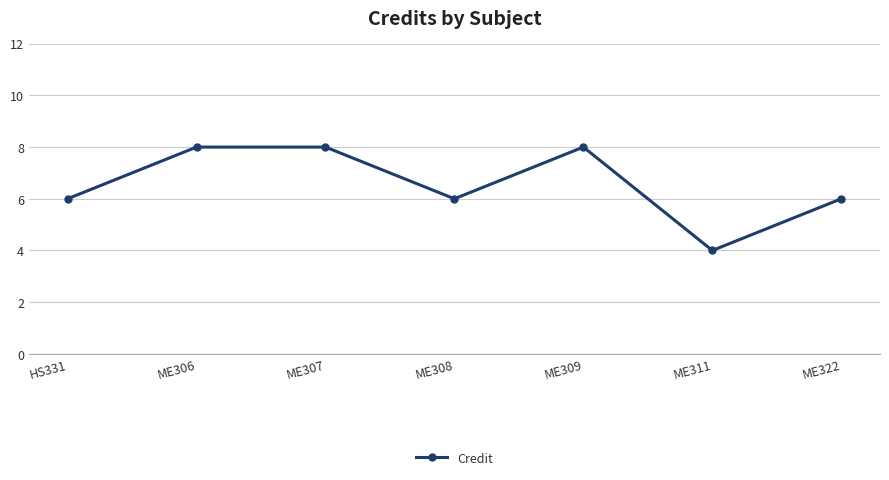

Between ME311 and ME306, which is larger?

ME306